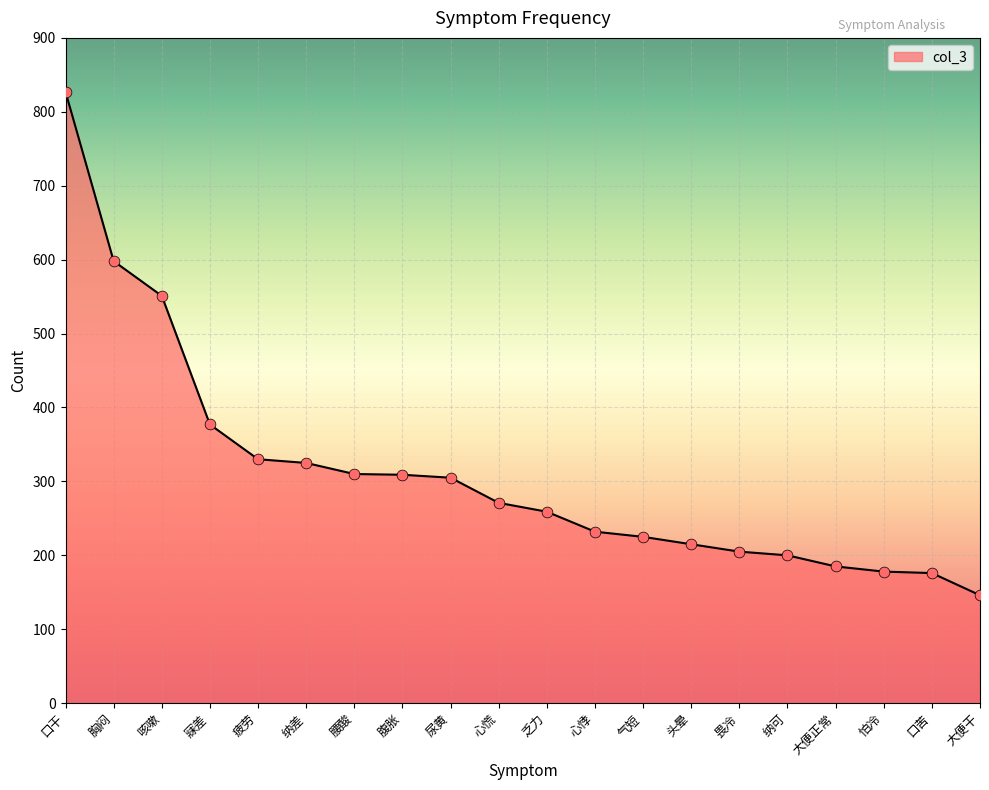

Between 心慌 and 疲劳, which is larger?

疲劳